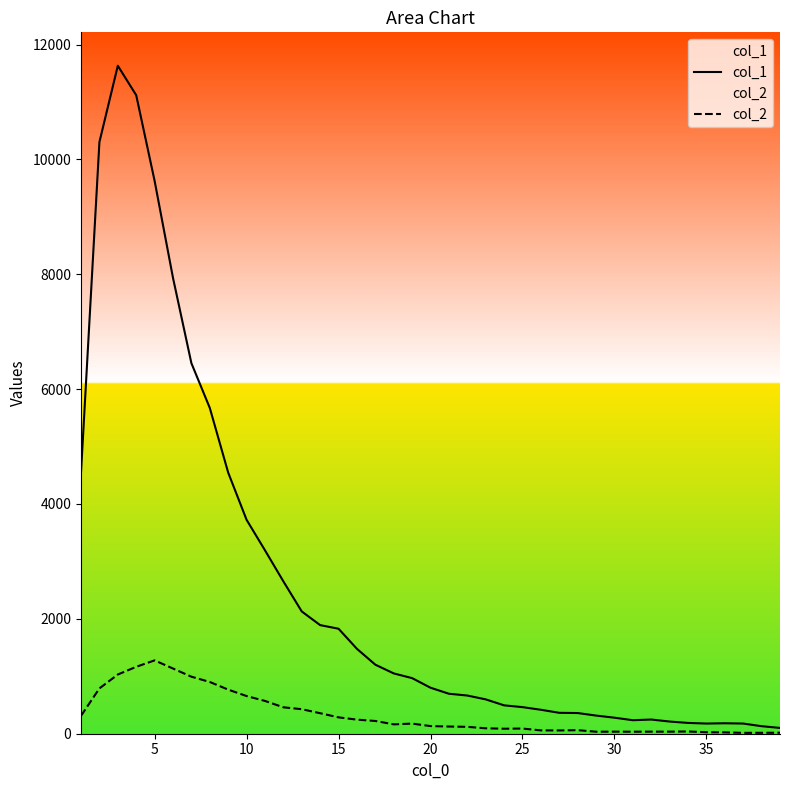

How many data points in col_1 are above 801?

19